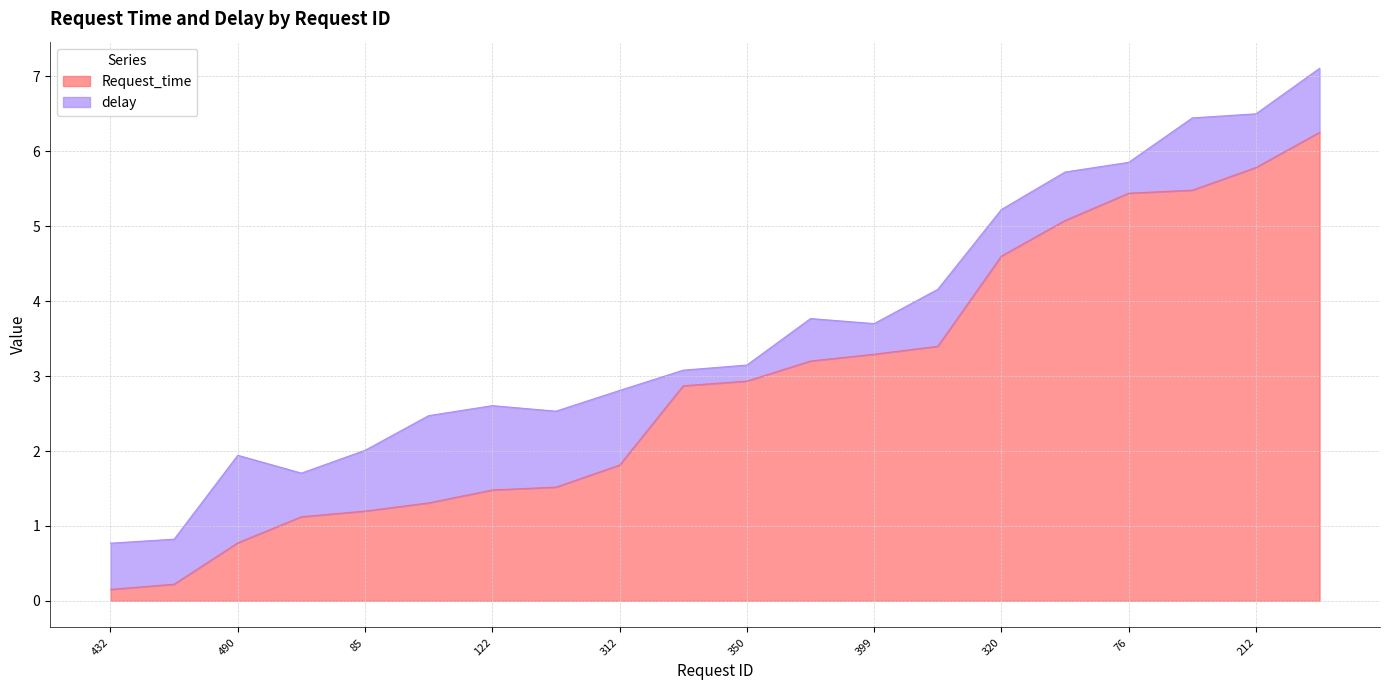

What is the minimum value shown in the chart?

0.2